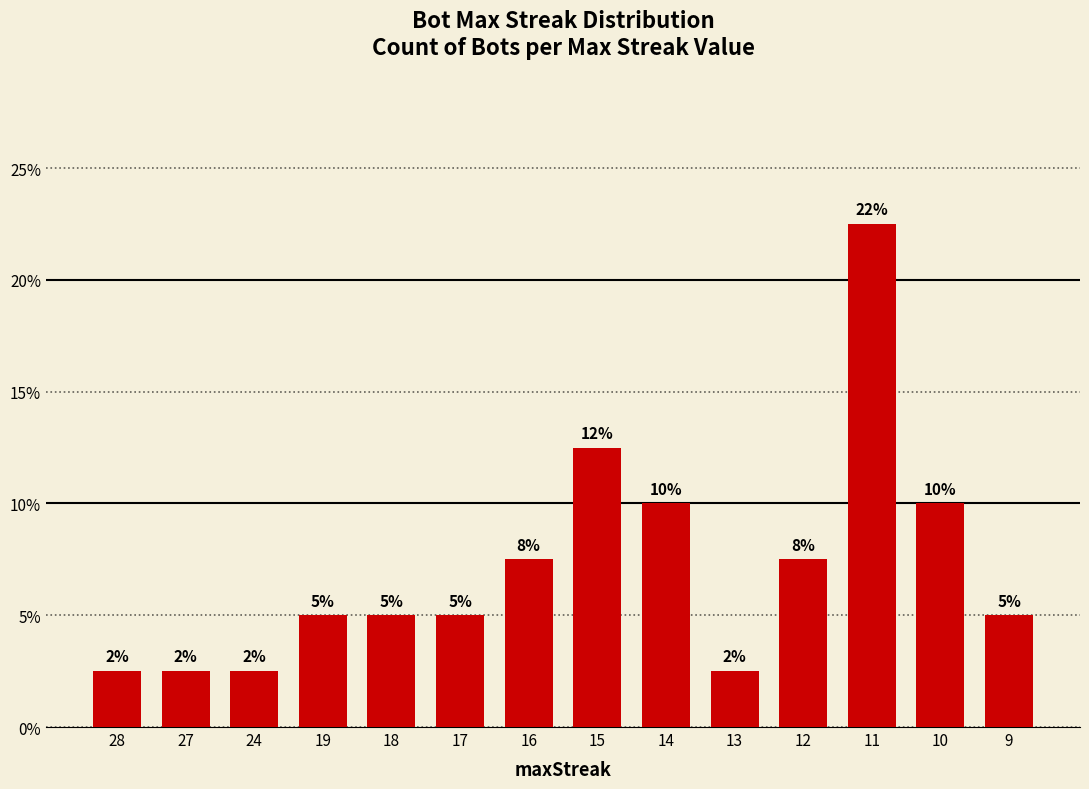

Reading left to right, extract all data points from this chart.

0.0	0.0	0.0	0.1	0.1	0.1	0.1	0.1	0.1	0.0	0.1	0.2	0.1	0.1